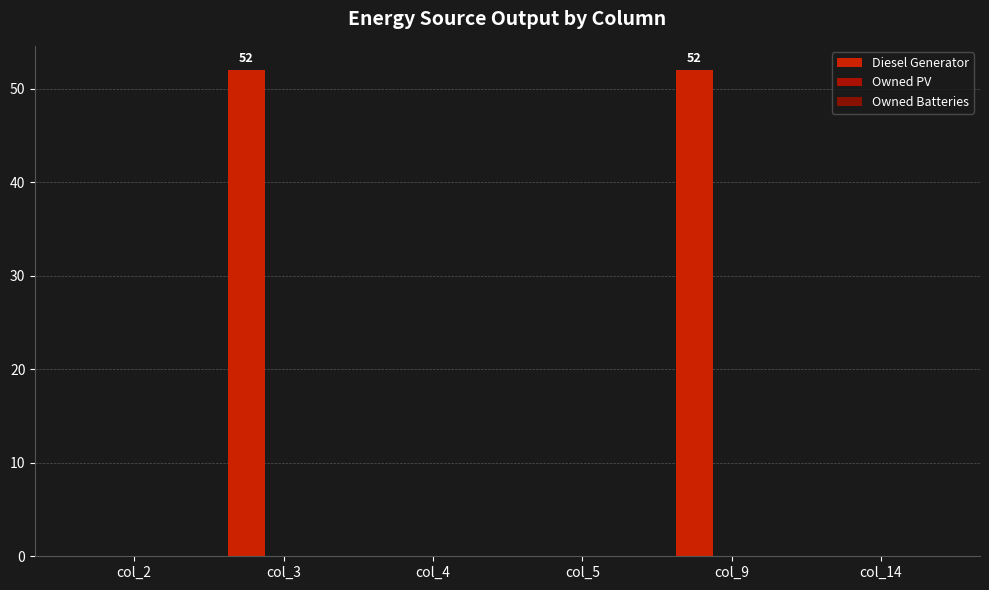

Count the number of categories in the chart.

6